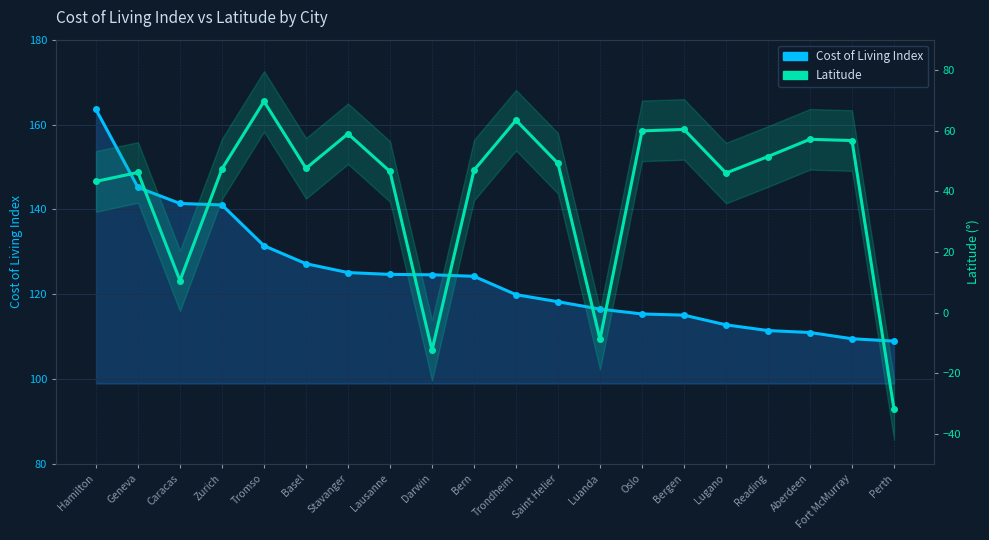

The value of Cost of Living Index at Luanda is 77.9. True or false?

False